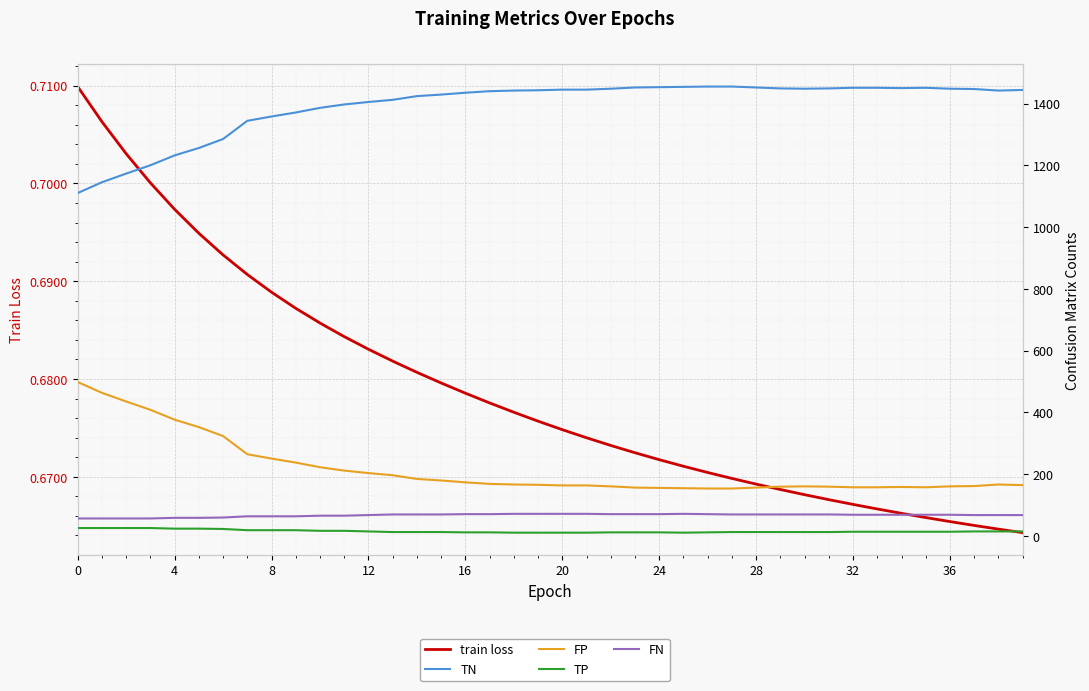

Does the chart display data point markers on the line(s)?

No